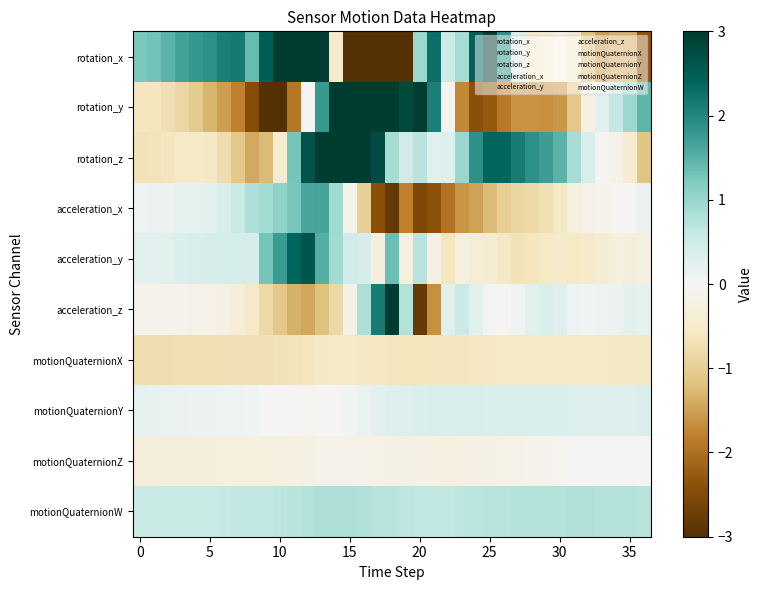

How many data points does each series have?

37